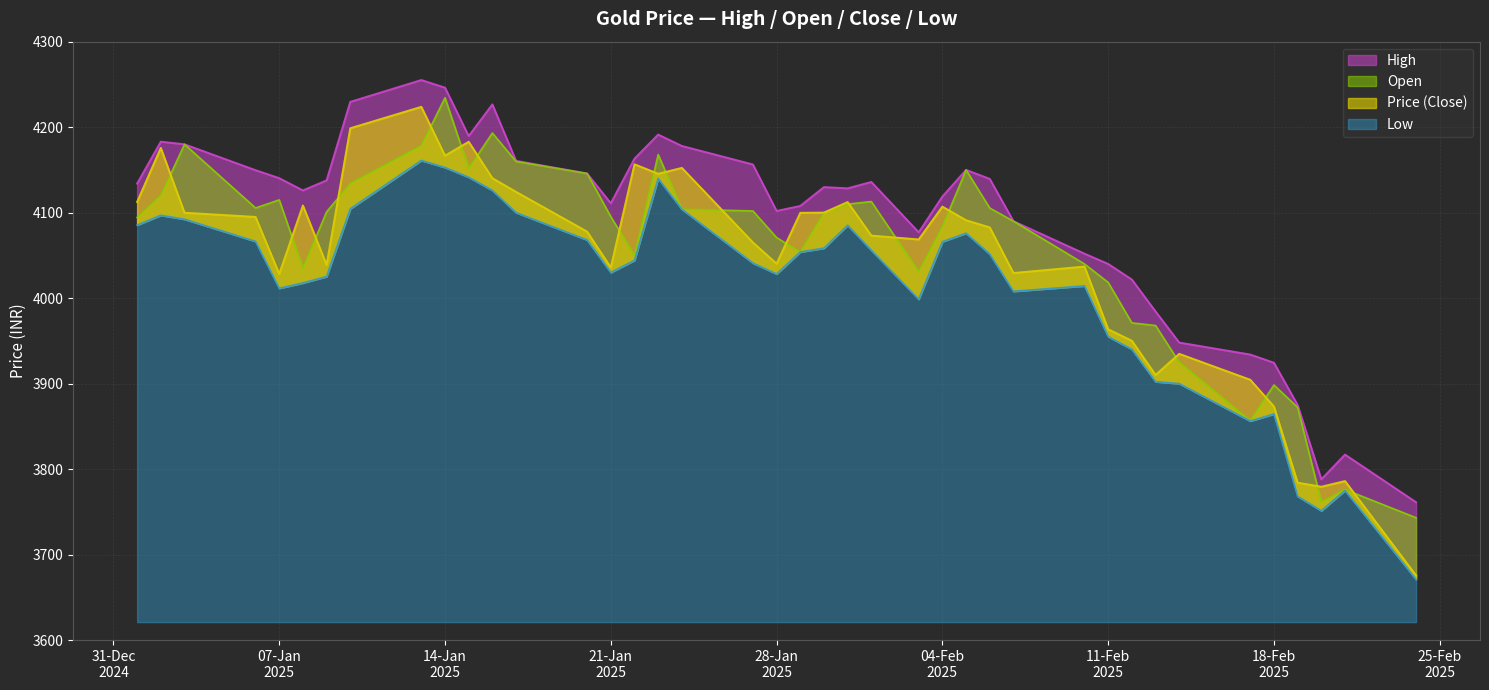

How many interior local peaks does the High series have?

8